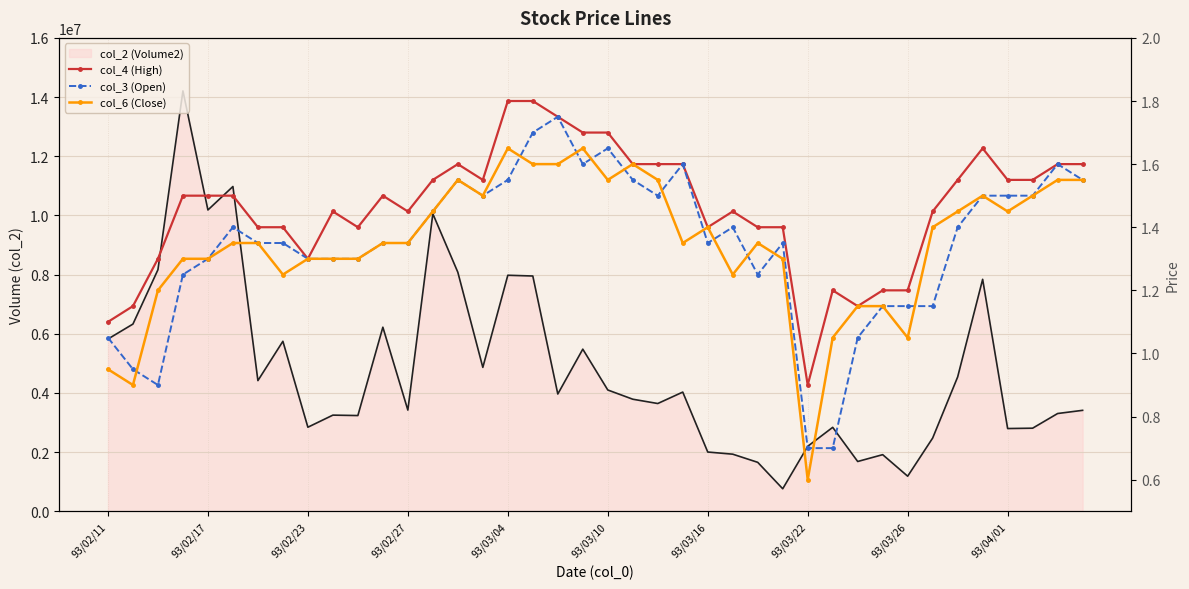

The value of col_2 (Volume2) at 34 is 4539700.0. True or false?

True